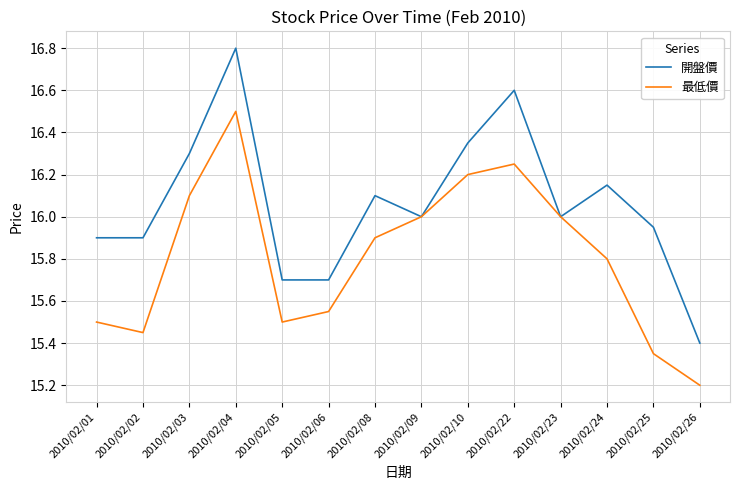

List the series in order of their peak value, highest first.

開盤價, 最低價